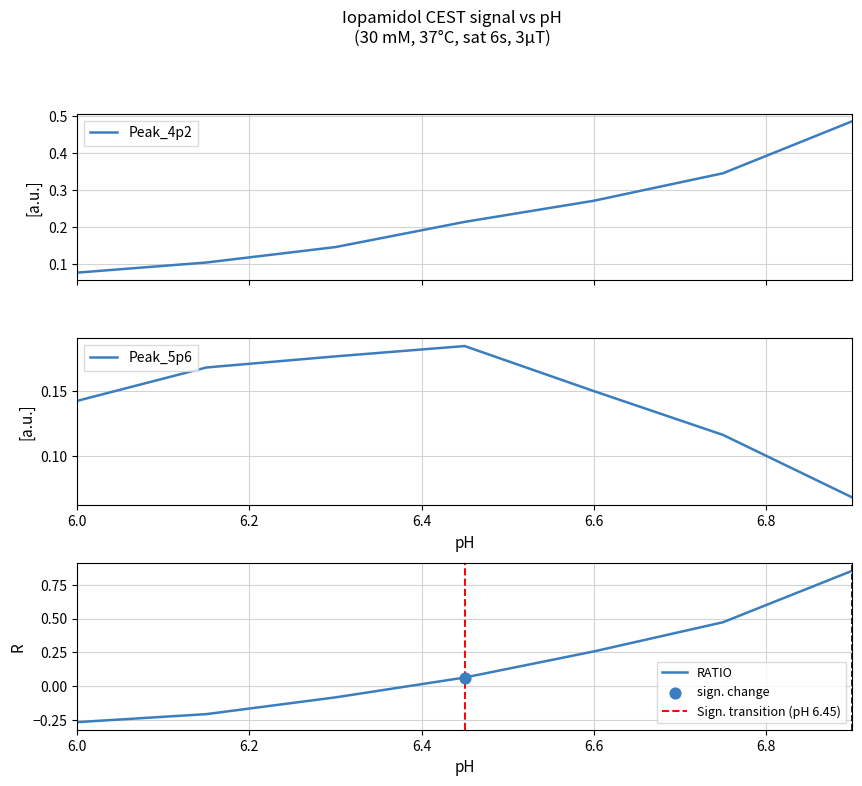

At how many categories does at least one series exceed 0?

7